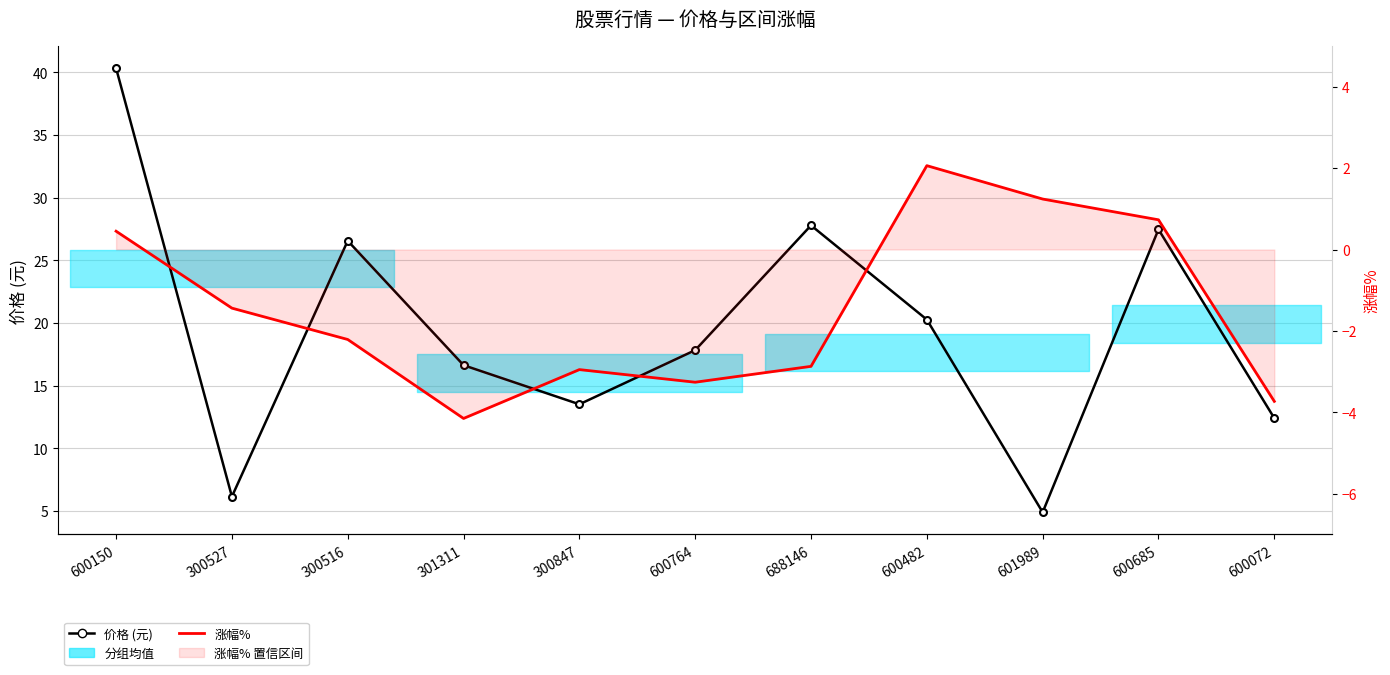

Reading left to right, list all the values displayed in this chart.

价格 (元): 40.3	6.1	26.6	16.6	13.5	17.8	27.8	20.3	4.9	27.5	12.4
涨幅%: 0.5	-1.4	-2.2	-4.2	-3.0	-3.3	-2.9	2.1	1.2	0.7	-3.7